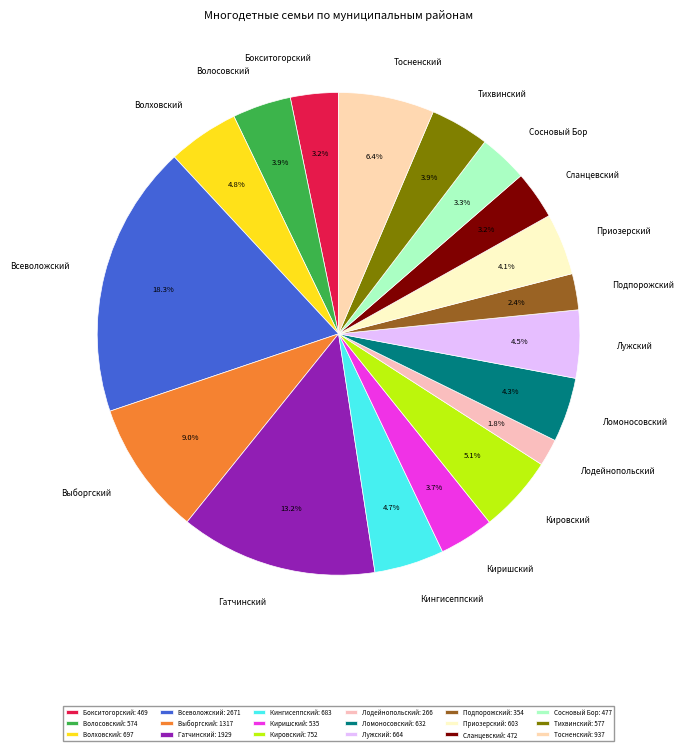

What is the largest slice in the pie chart?

Всеволожский